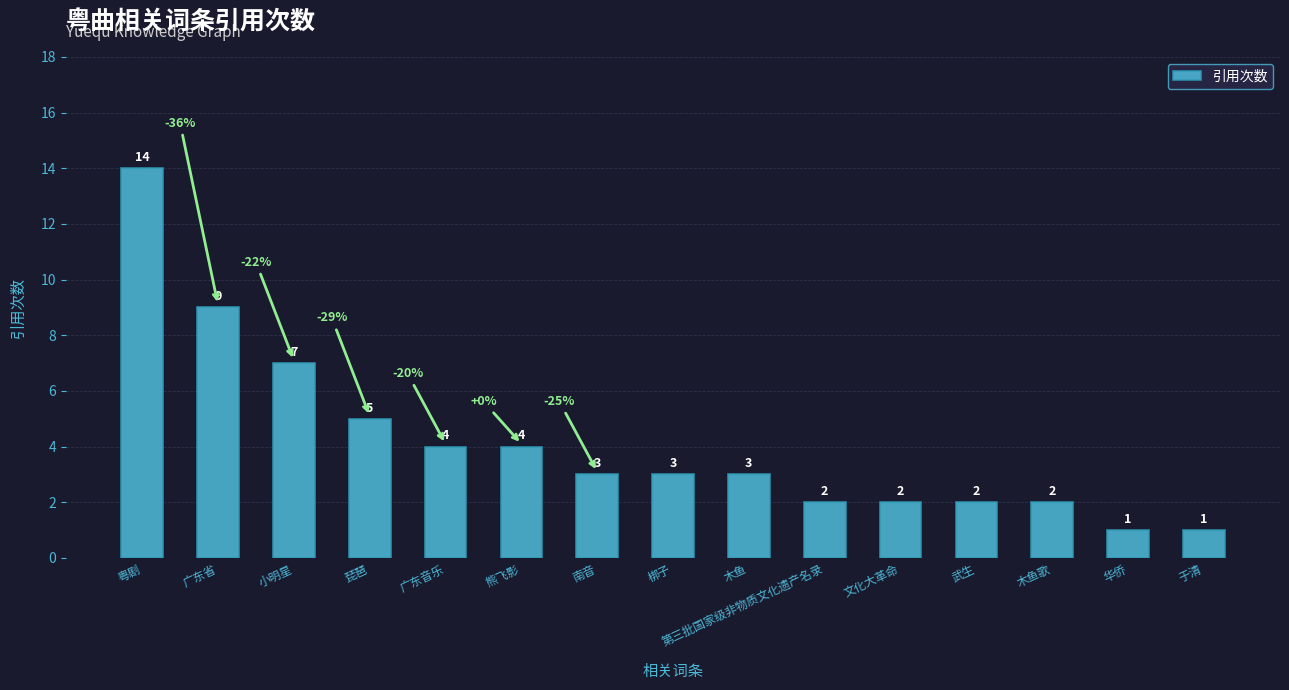

What is the greatest value displayed?

14